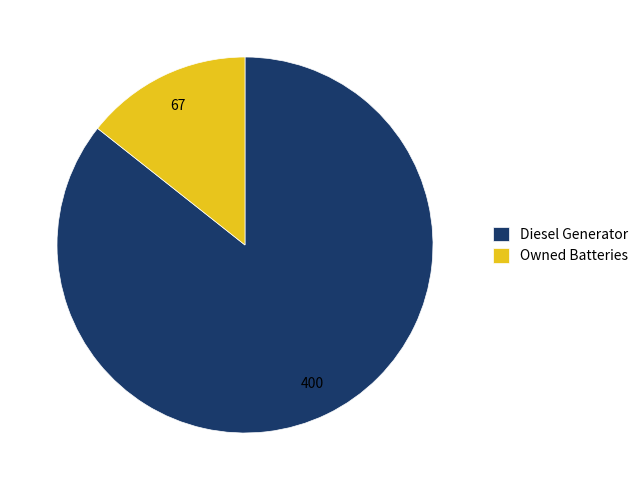

How many segments does this pie chart have?

2